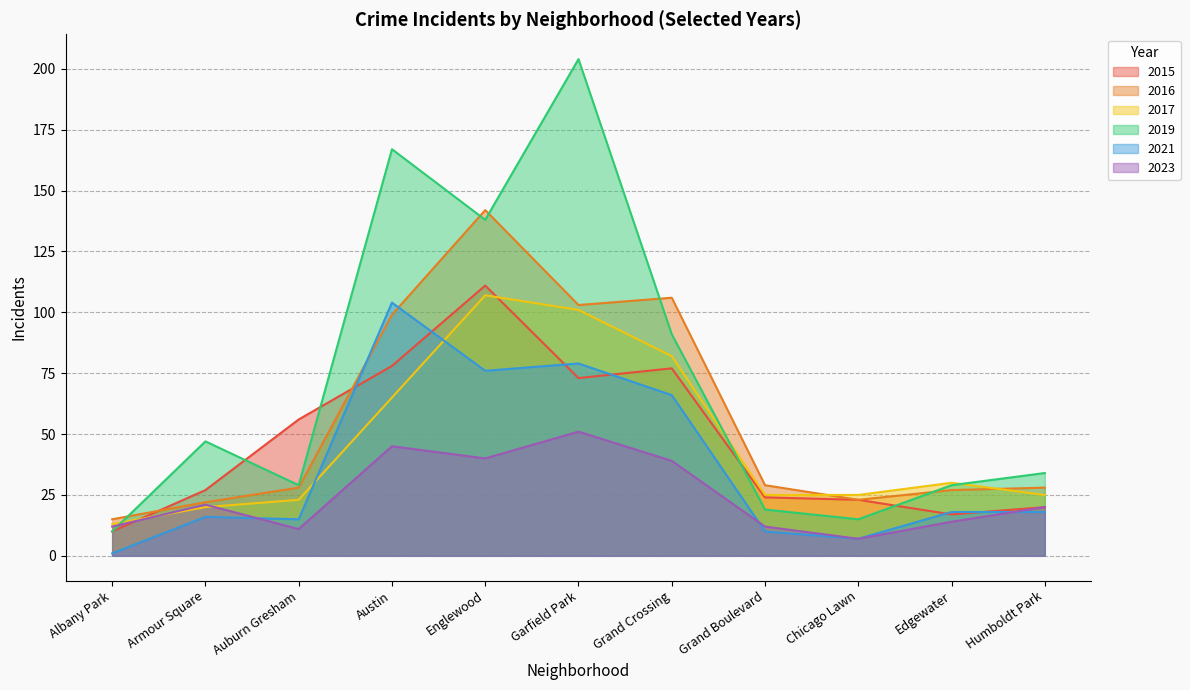

Is the value of 2016 at Armour Square greater than the value of 2015 at Chicago Lawn?

No